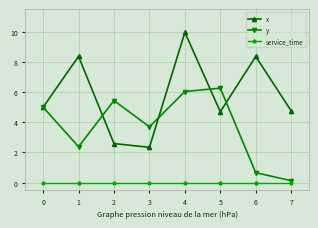

List the series in order of their peak value, lowest first.

service_time, y, x